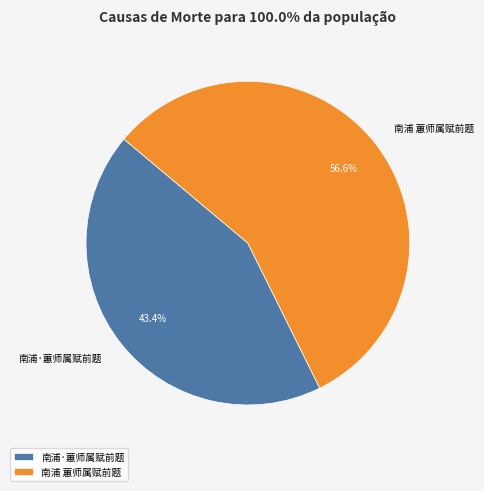

Do 南浦 蕙师属赋前题 and 南浦·蕙师属赋前题 together represent more than half of the pie?

Yes